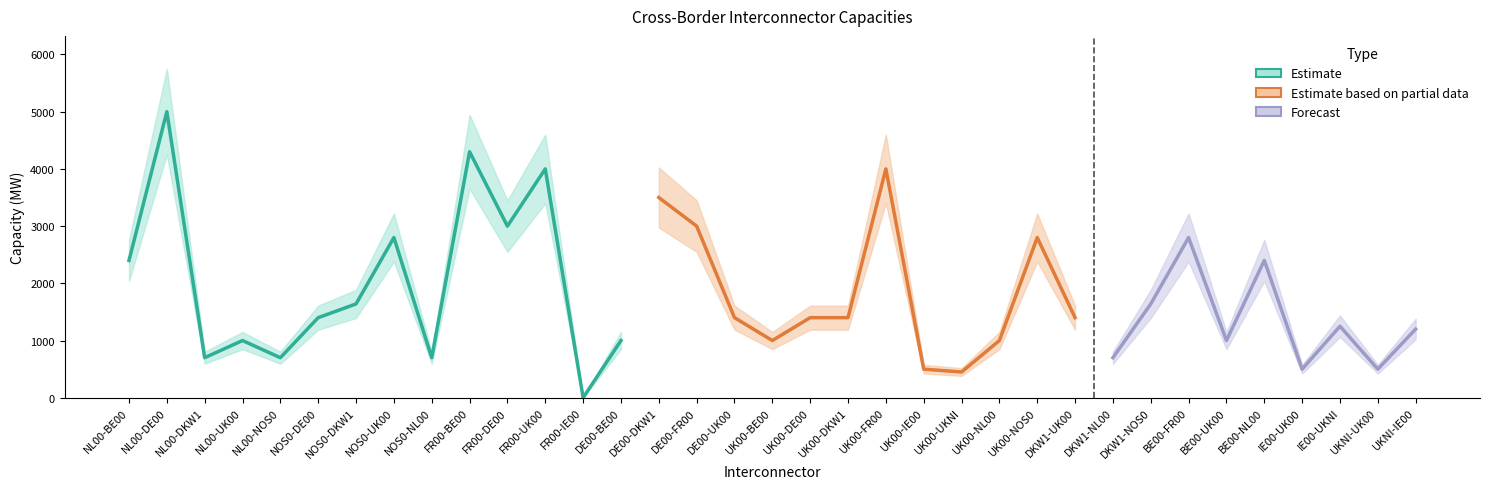

Does the chart display data point markers on the line(s)?

No